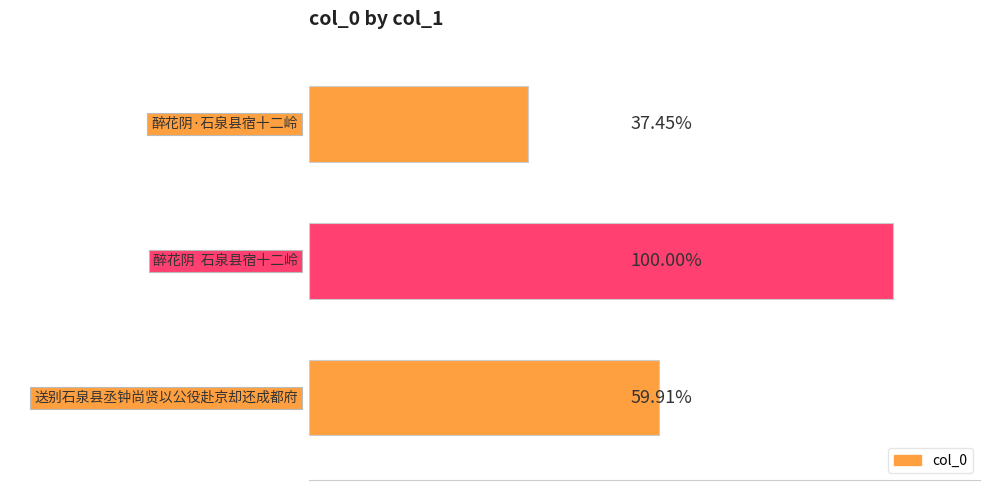

Are the bars grouped side by side (vs. stacked)?

No